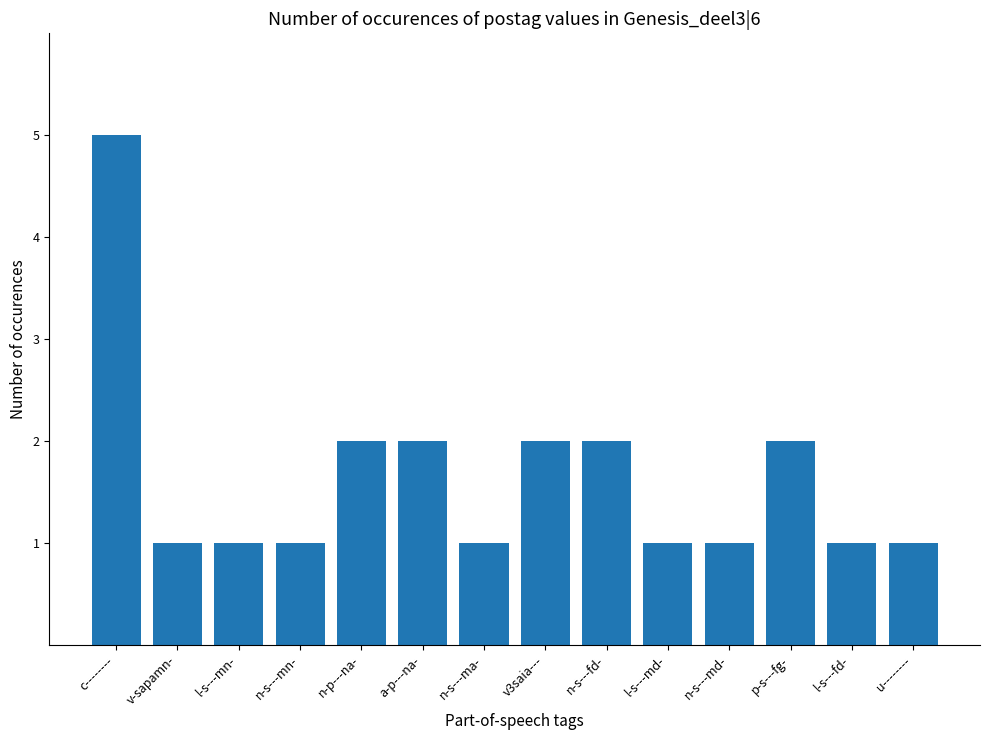

What is the sum of the values at p-s---fg- and n-p---na-?

4